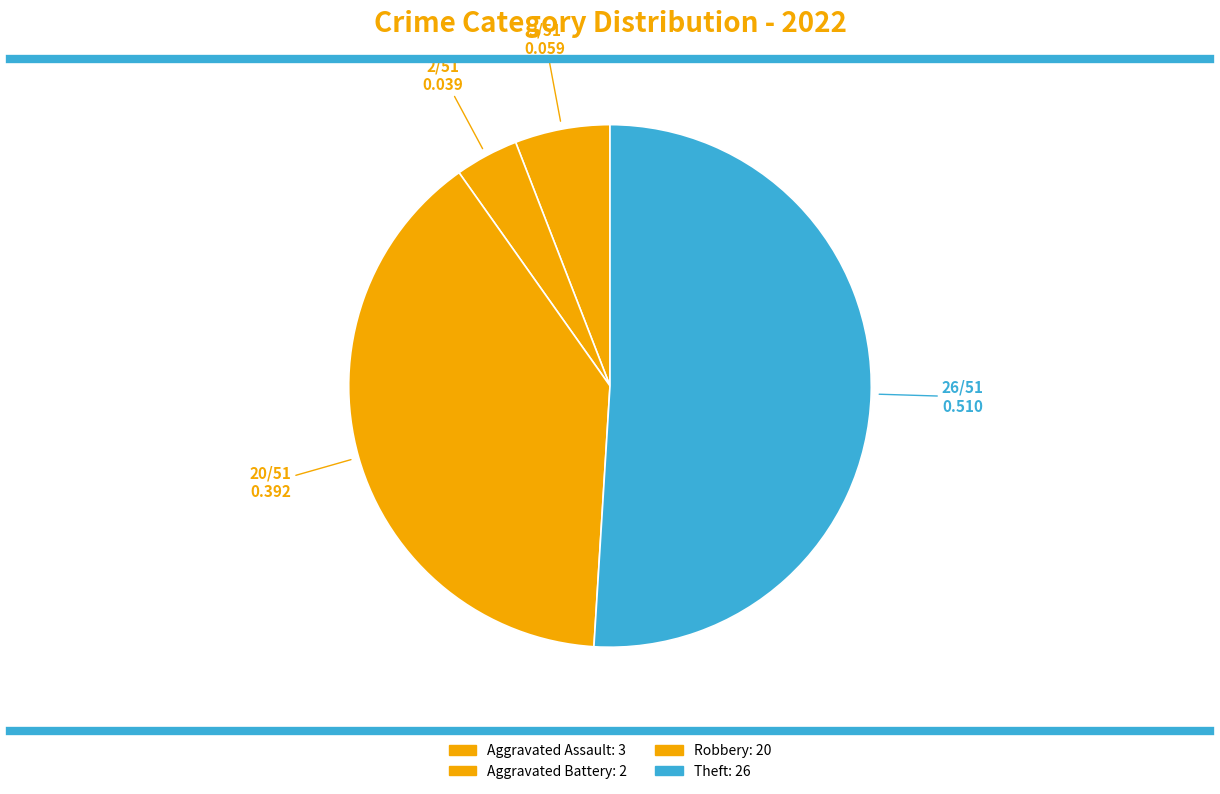

How many segments does this pie chart have?

4